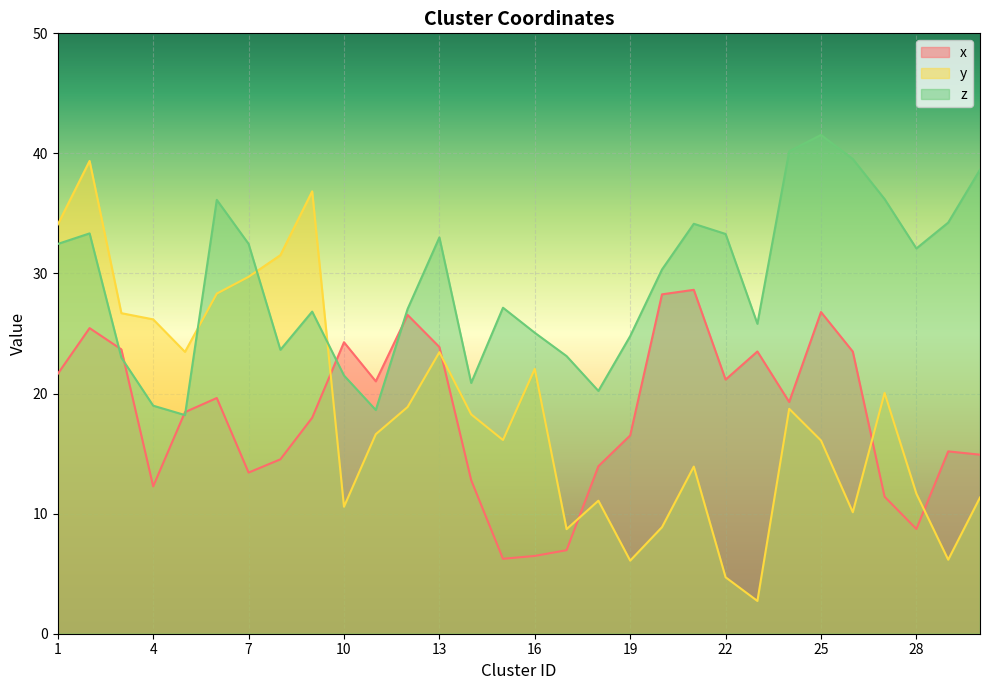

In y, how many points are higher than both neighbors (excluding endpoints)?

8